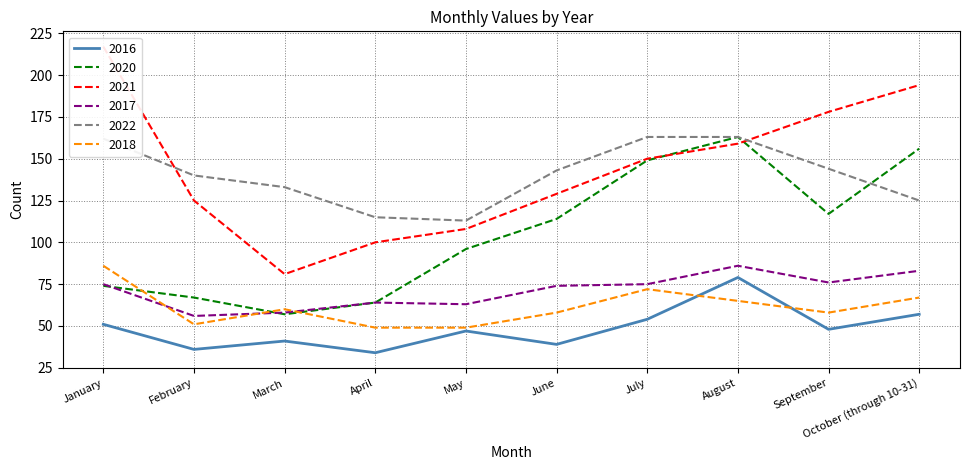

Which series has the largest range (max minus min)?

2021